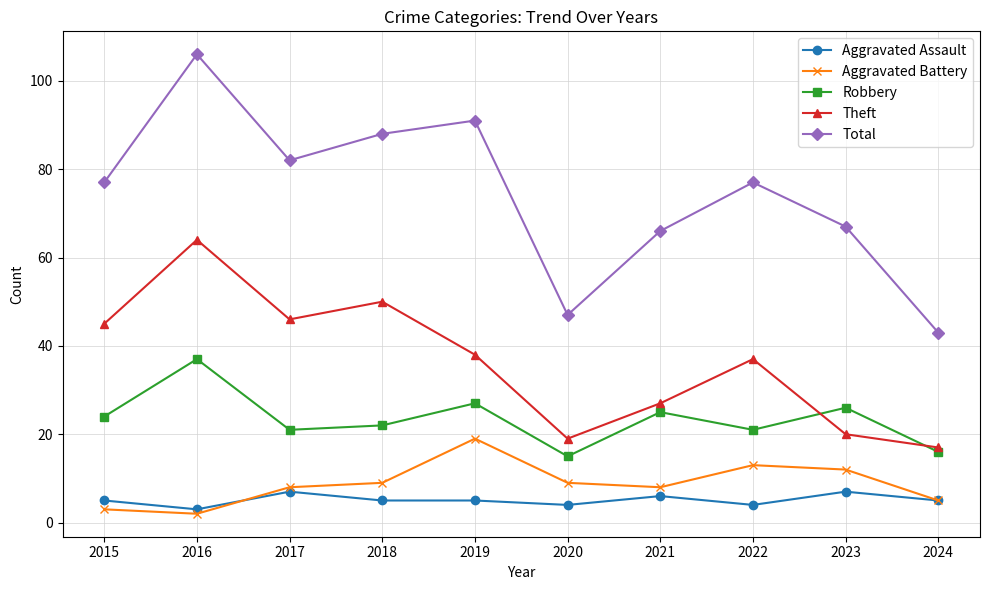

True or false: Aggravated Assault and Robbery intersect in this chart.

False